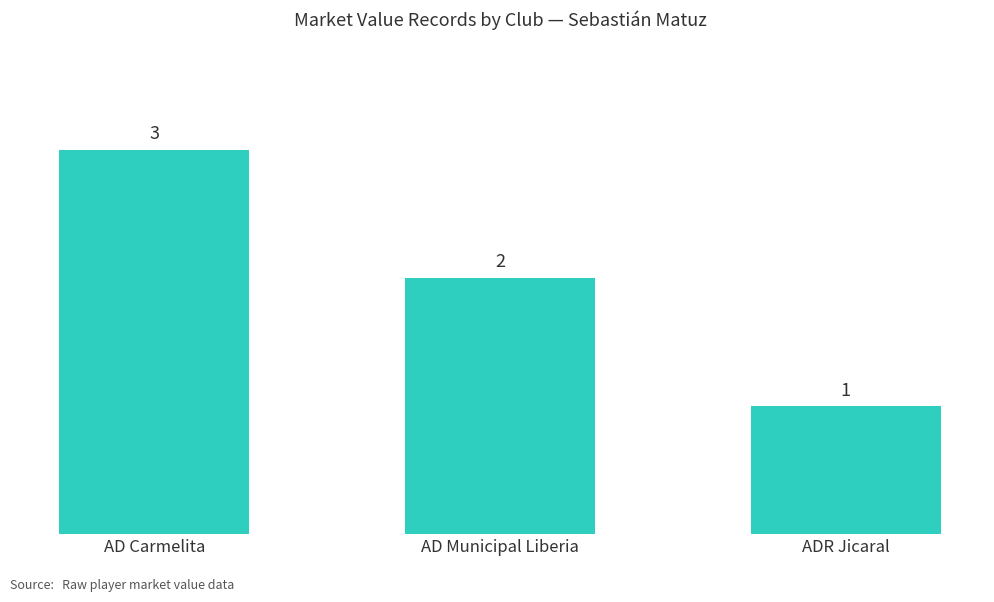

What position from the right is ADR Jicaral?

1